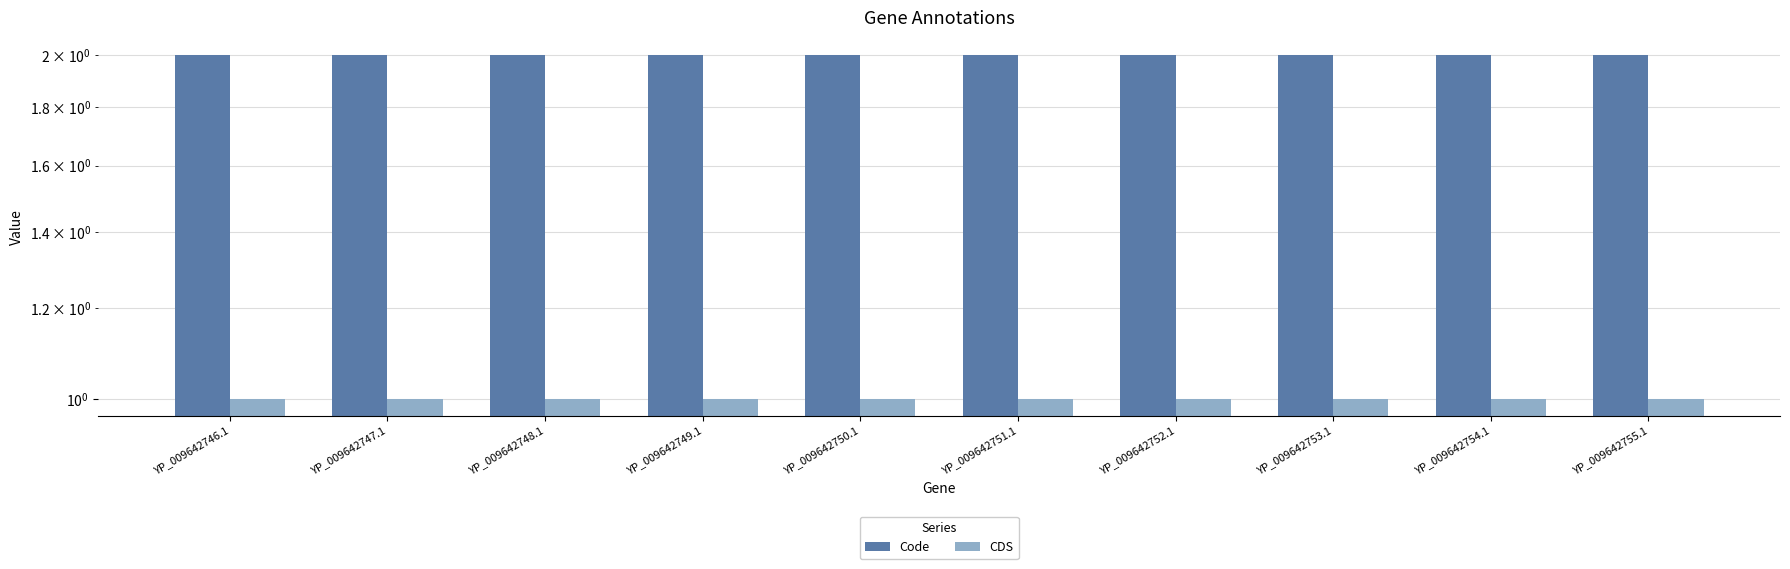

Reading left to right, list all the values displayed in this chart.

Code: YP_009642746.1=2	YP_009642747.1=2	YP_009642748.1=2	YP_009642749.1=2	YP_009642750.1=2	YP_009642751.1=2	YP_009642752.1=2	YP_009642753.1=2	YP_009642754.1=2	YP_009642755.1=2
CDS: YP_009642746.1=1	YP_009642747.1=1	YP_009642748.1=1	YP_009642749.1=1	YP_009642750.1=1	YP_009642751.1=1	YP_009642752.1=1	YP_009642753.1=1	YP_009642754.1=1	YP_009642755.1=1